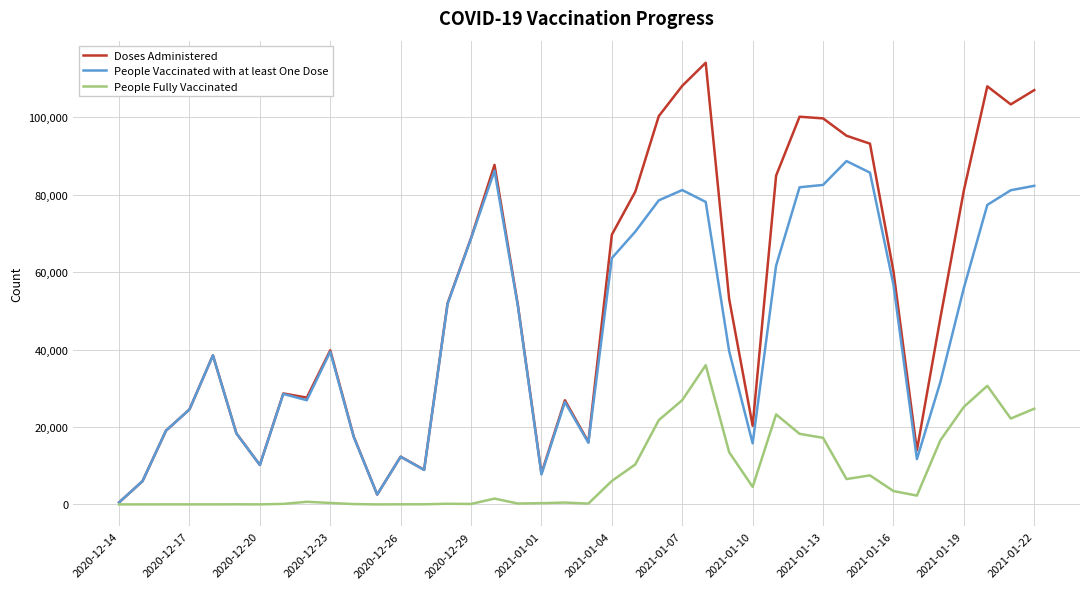

List the series in order of their overall mean, highest first.

Doses Administered, People Vaccinated with at least One Dose, People Fully Vaccinated